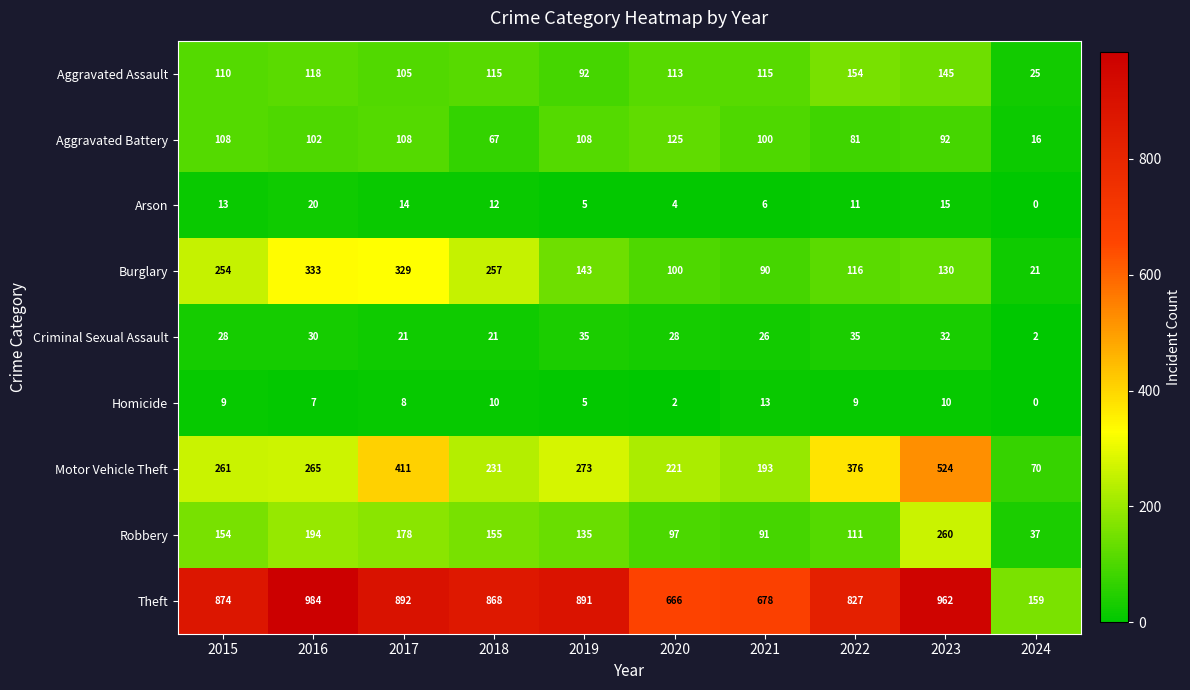

Which label corresponds to the smallest value in the chart?

2024